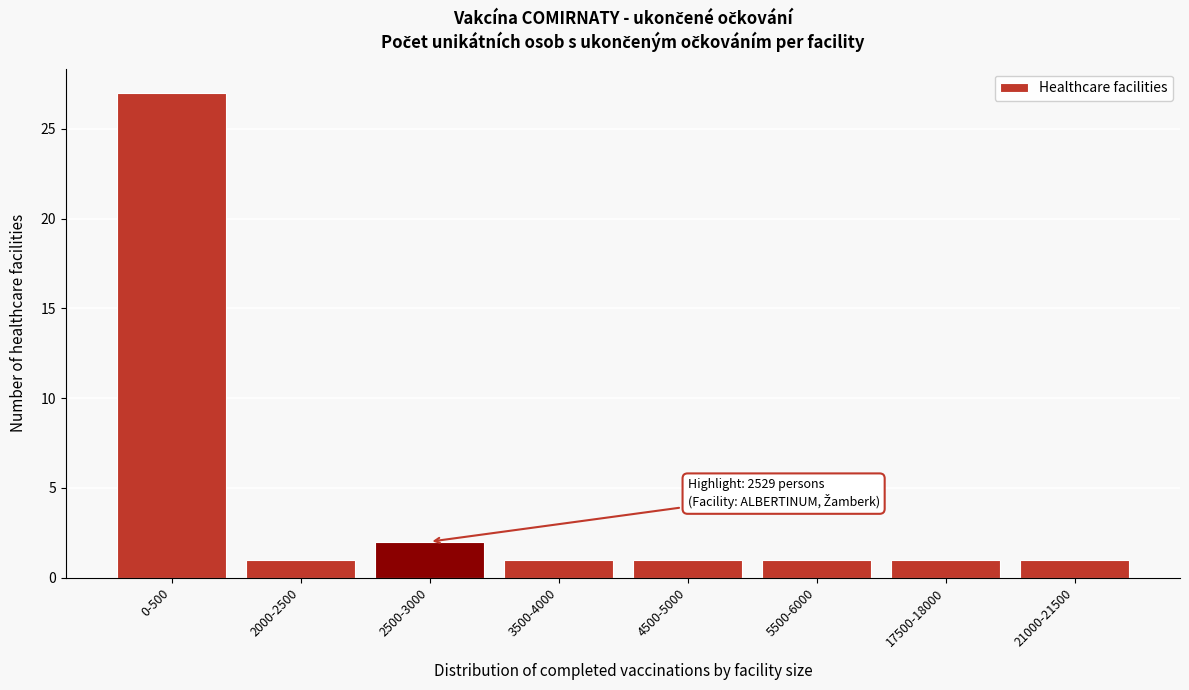

Reading right to left, what are all the values shown in this chart?

1	1	1	1	1	2	1	27